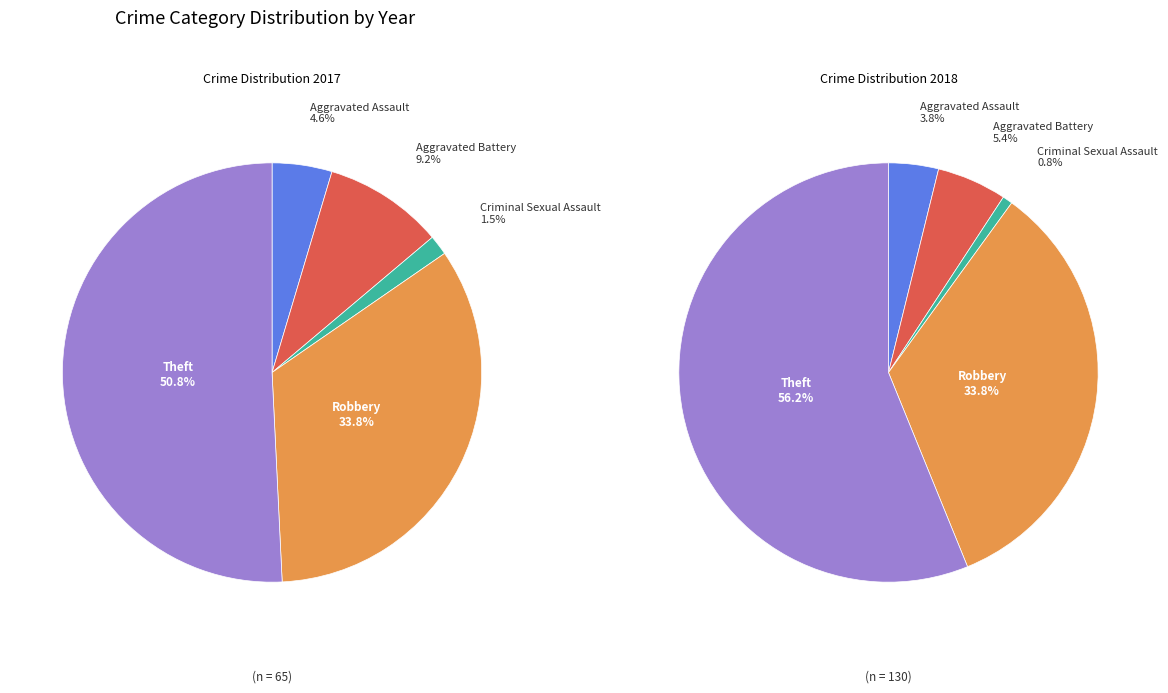

To the nearest percent, what is the combined percentage of 4 and 3?

90%